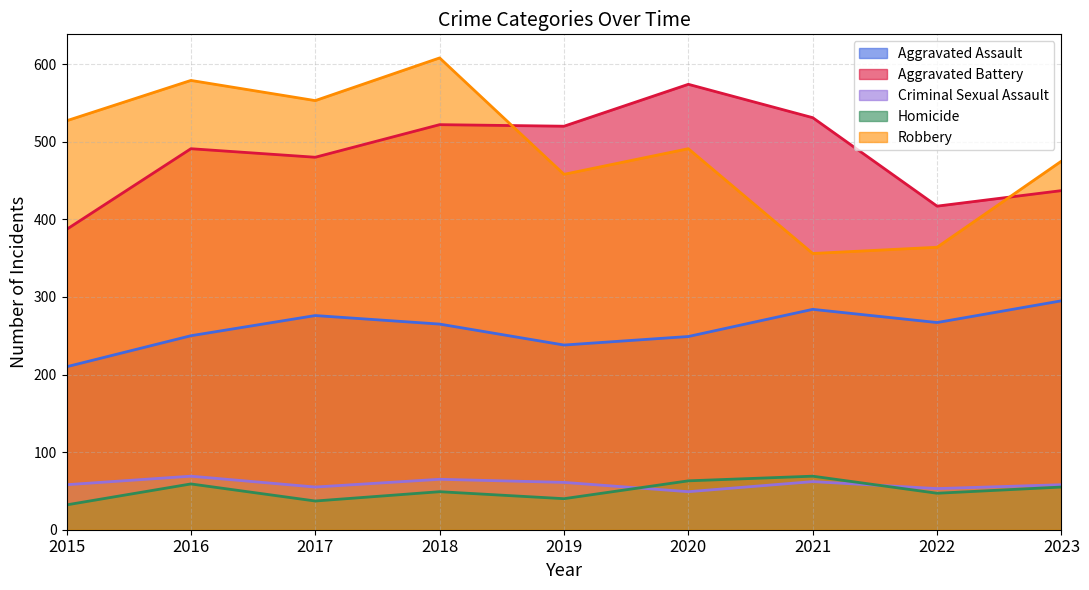

Count the number of data series in this chart.

5